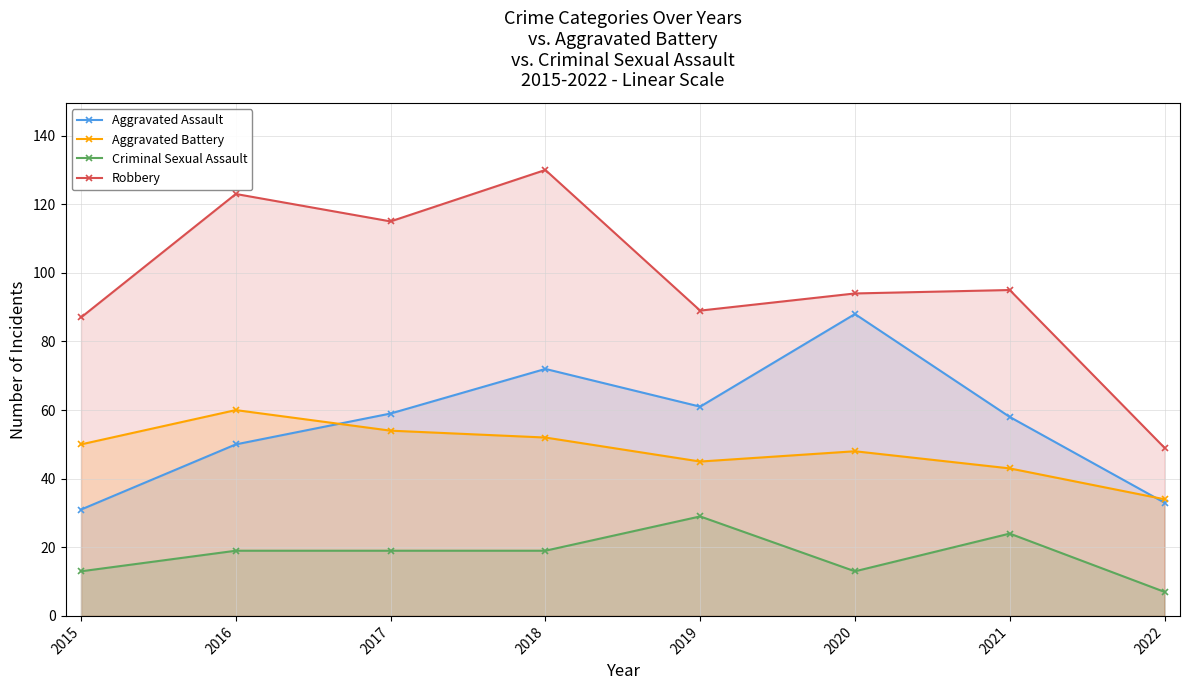

Which has a higher value, 2019 or 2022?

2019